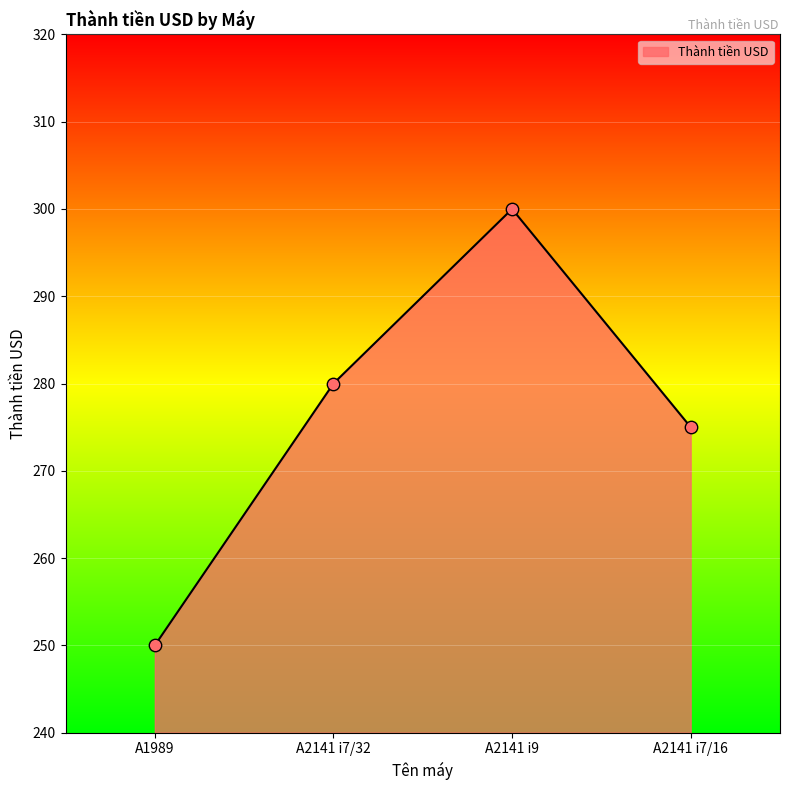

Between A1989 and A2141 i7/32, which is larger?

A2141 i7/32